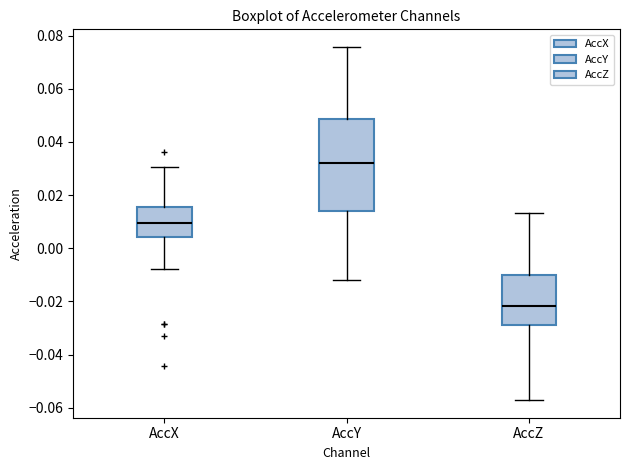

Comparing the boxes themselves (not the whiskers), which one is the tallest?

AccY